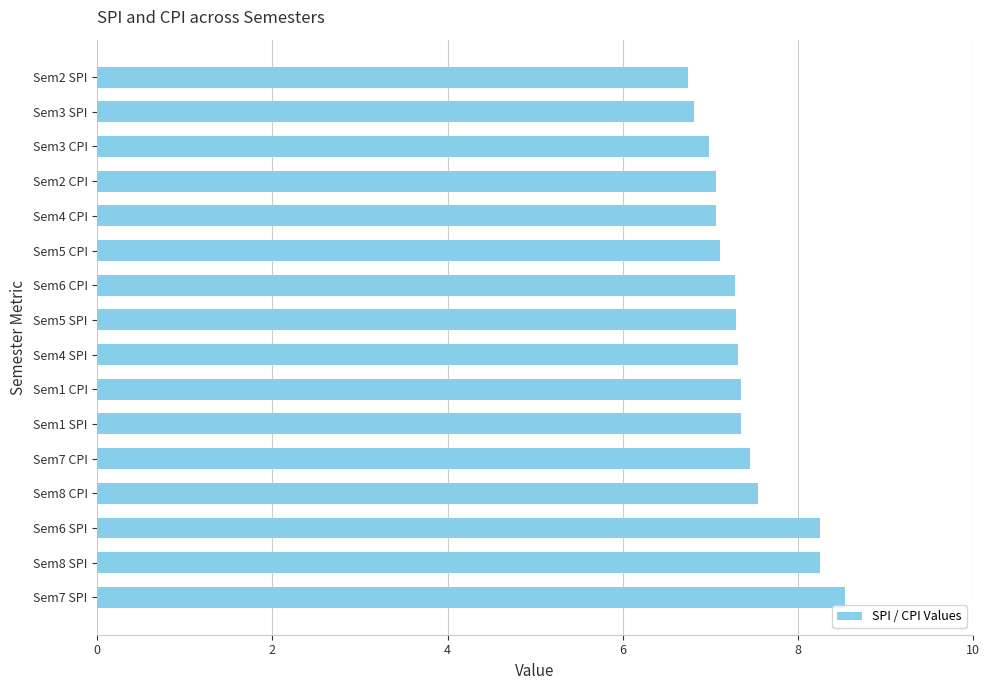

What is the maximum value shown in the chart?

8.5